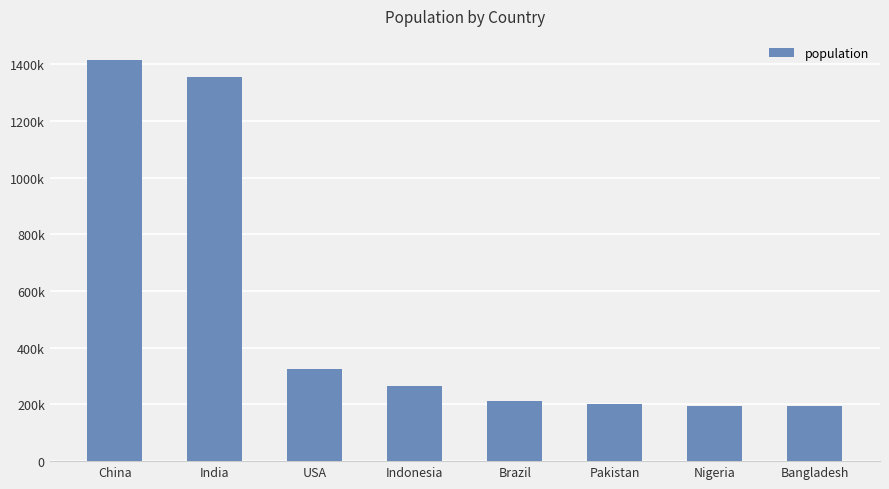

What is the difference between the values at Pakistan and USA?

125953